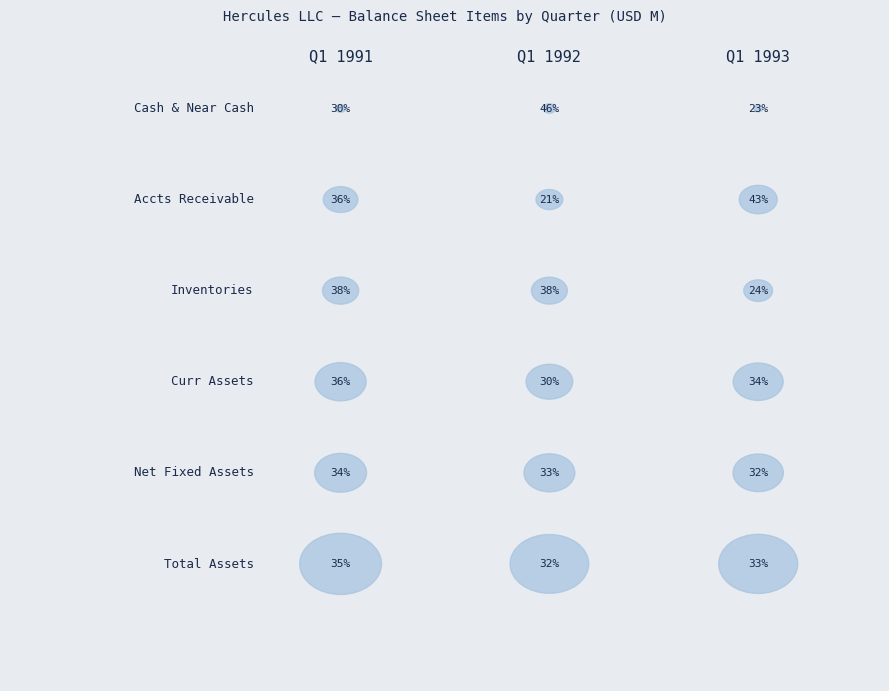

What is the minimum value shown in the chart?

43.4